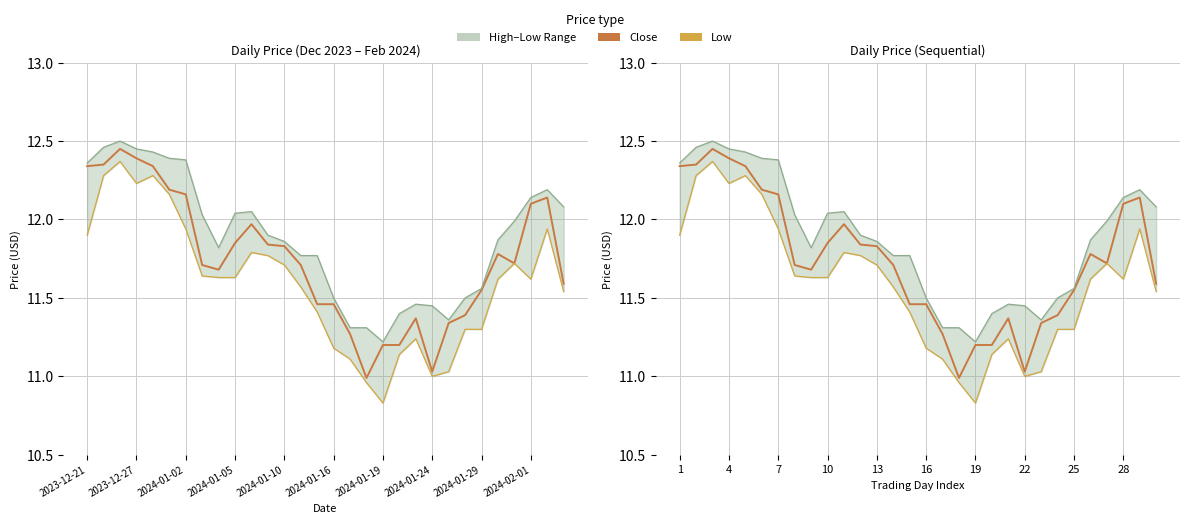

Reading left to right, extract all data points from this chart.

Close: 12.3	12.4	12.4	12.4	12.3	12.2	12.2	11.7	11.7	11.9	12.0	11.8	11.8	11.7	11.5	11.5	11.3	11.0	11.2	11.2	11.4	11.0	11.3	11.4	11.6	11.8	11.7	12.1	12.1	11.6
Low: 11.9	12.3	12.4	12.2	12.3	12.2	11.9	11.6	11.6	11.6	11.8	11.8	11.7	11.6	11.4	11.2	11.1	11.0	10.8	11.1	11.2	11.0	11.0	11.3	11.3	11.6	11.7	11.6	11.9	11.5
High: 12.4	12.5	12.5	12.4	12.4	12.4	12.4	12.0	11.8	12.0	12.1	11.9	11.9	11.8	11.8	11.5	11.3	11.3	11.2	11.4	11.5	11.4	11.4	11.5	11.6	11.9	12.0	12.1	12.2	12.1